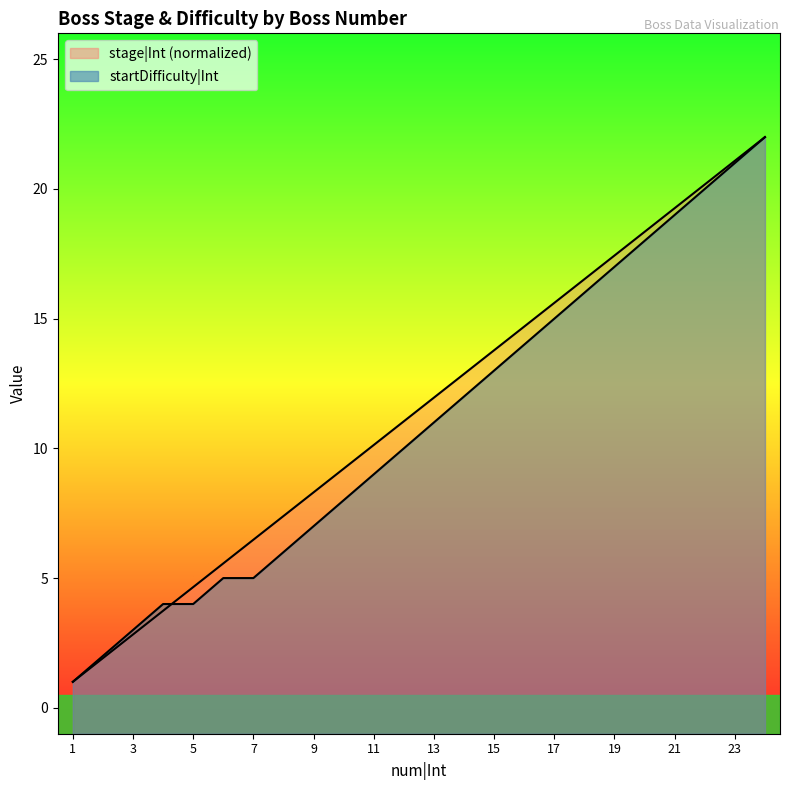

How many values in the stage|Int series are below 11?

11